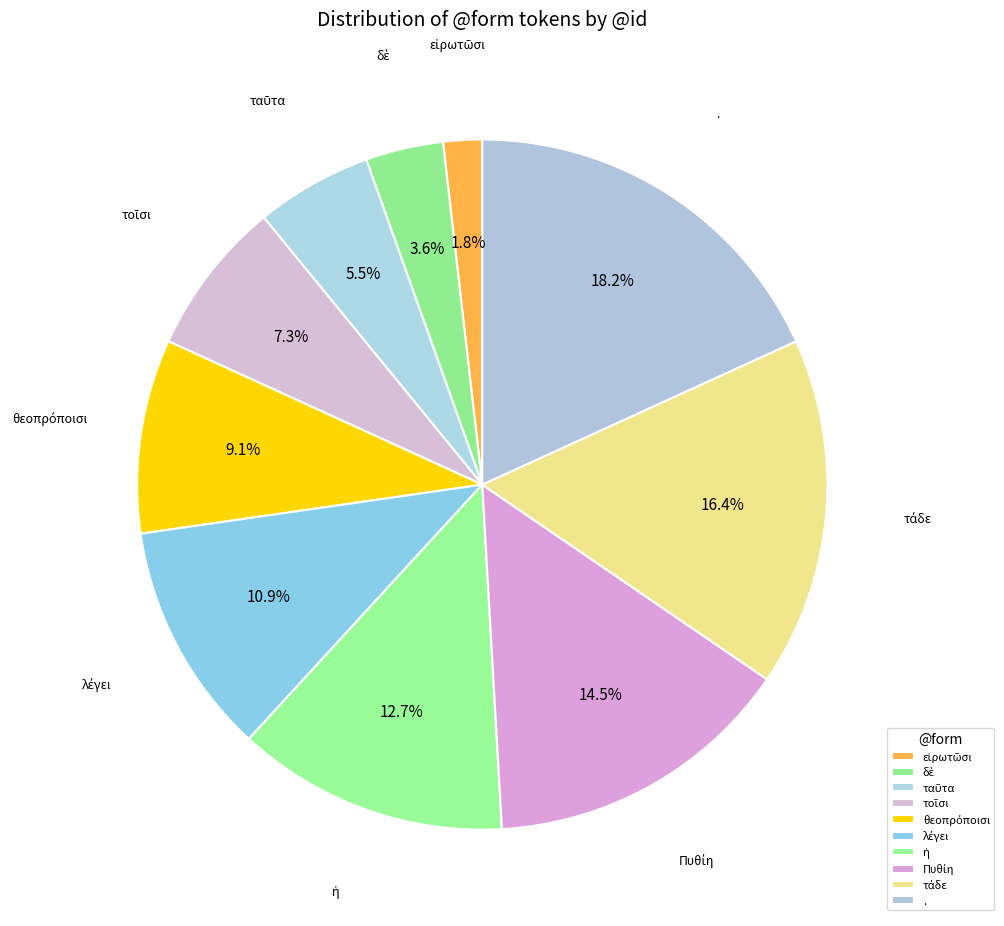

What percentage is the θεοπρόποισι slice, to the nearest percent?

9%